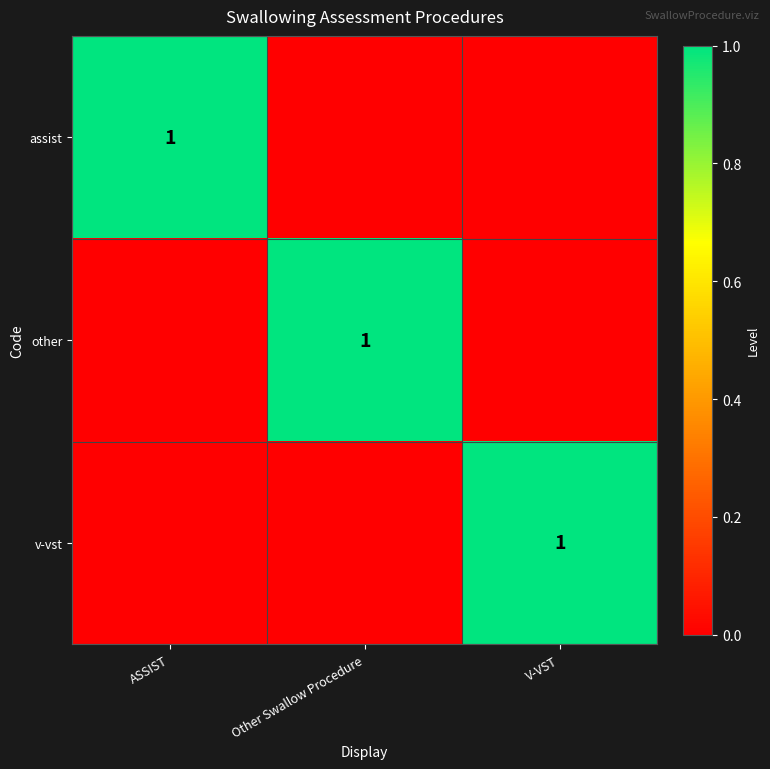

The value of assist at ASSIST is 1. True or false?

True